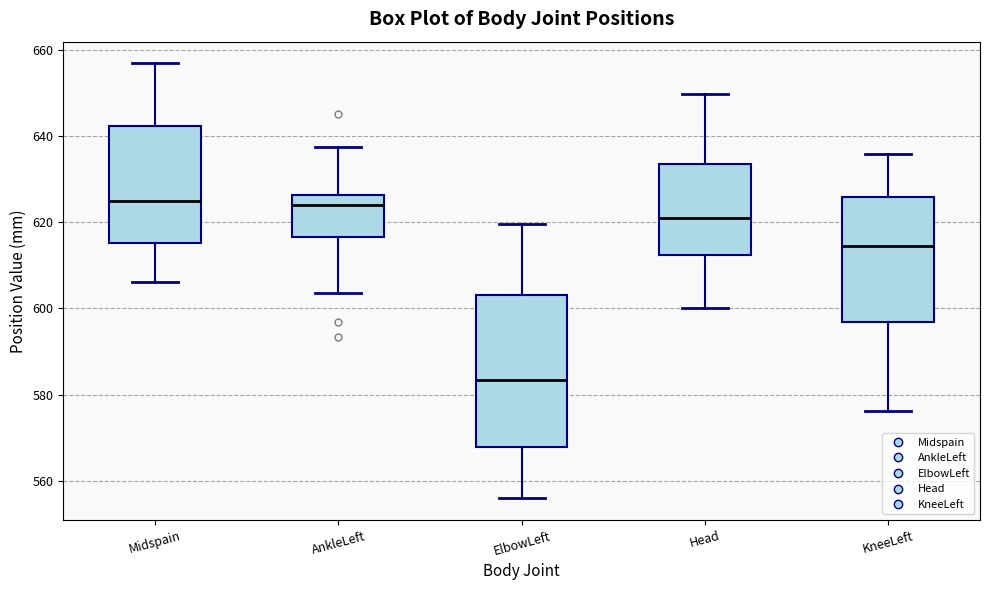

Comparing the boxes themselves (not the whiskers), which one is the tallest?

ElbowLeft